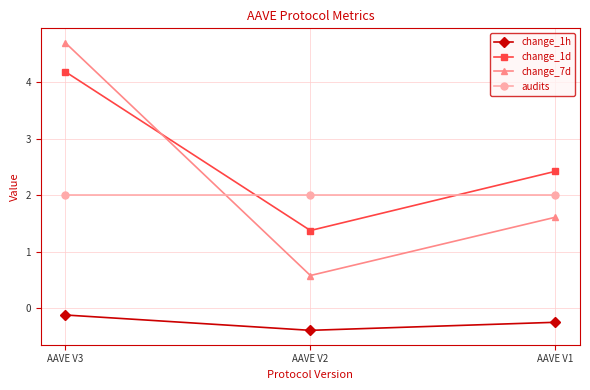

What is the total value across all series at AAVE V3?

10.8